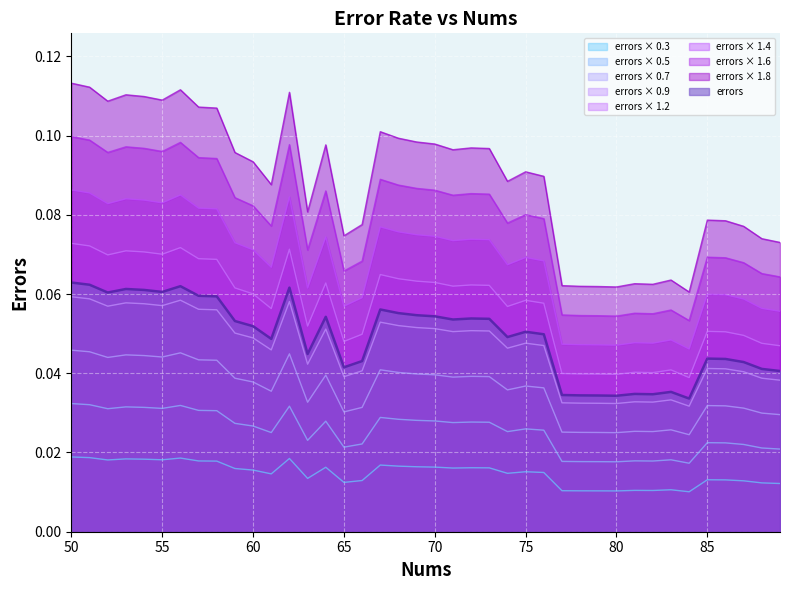

How many distinct data groups are displayed?

9